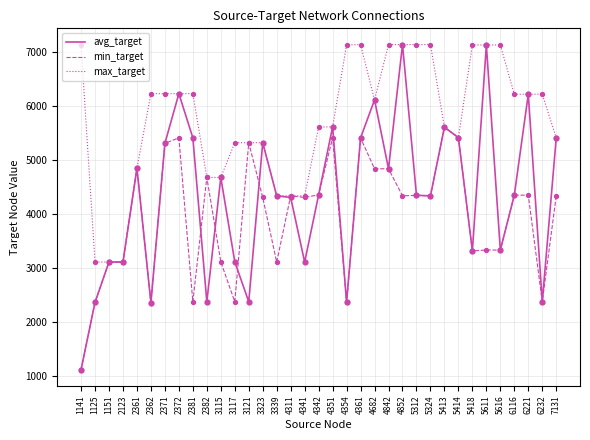

What is the total value across all series at 3115?

12485